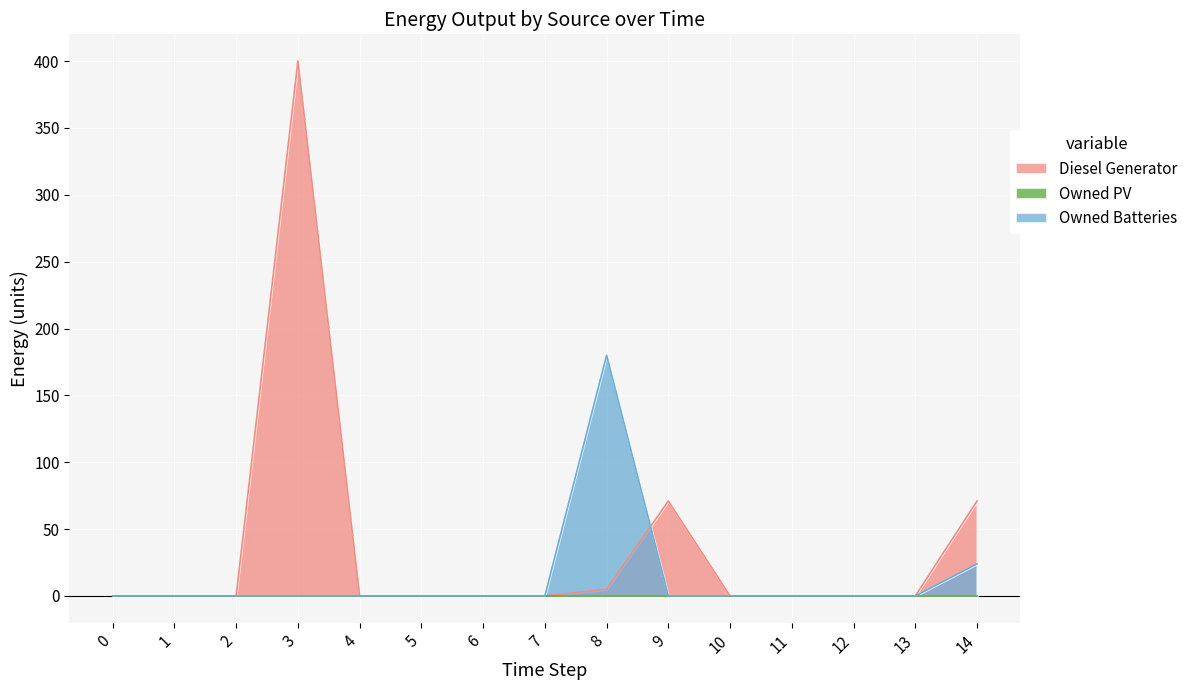

Between 2 and 10, which series saw the biggest shift?

Diesel Generator